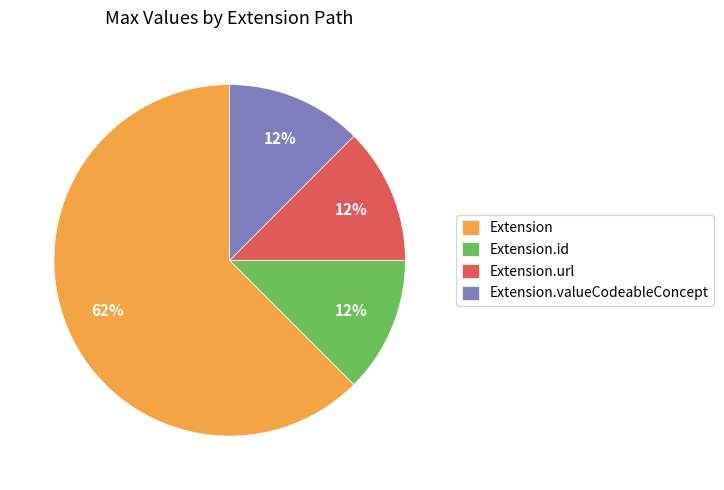

To the nearest percent, what is the average slice percentage?

25%